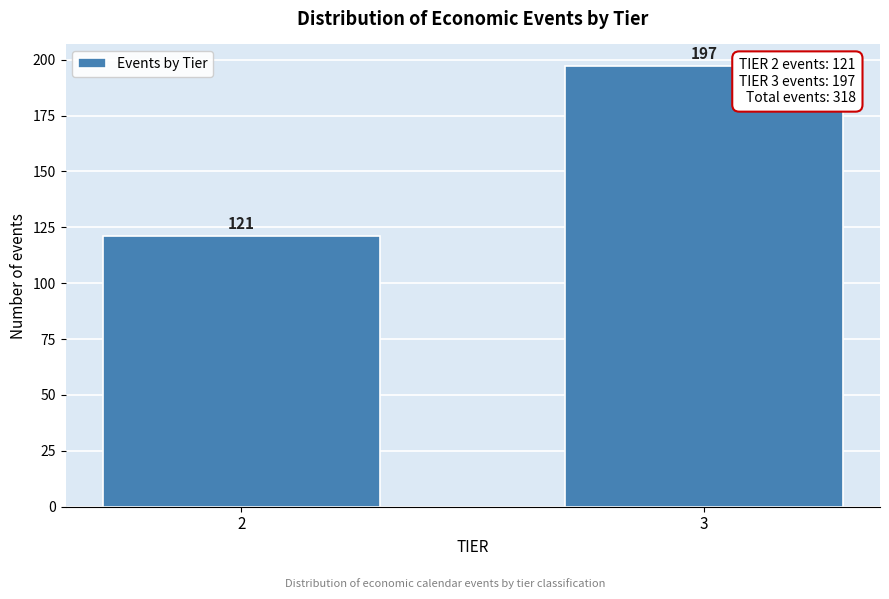

Reading left to right, extract all data points from this chart.

121	197